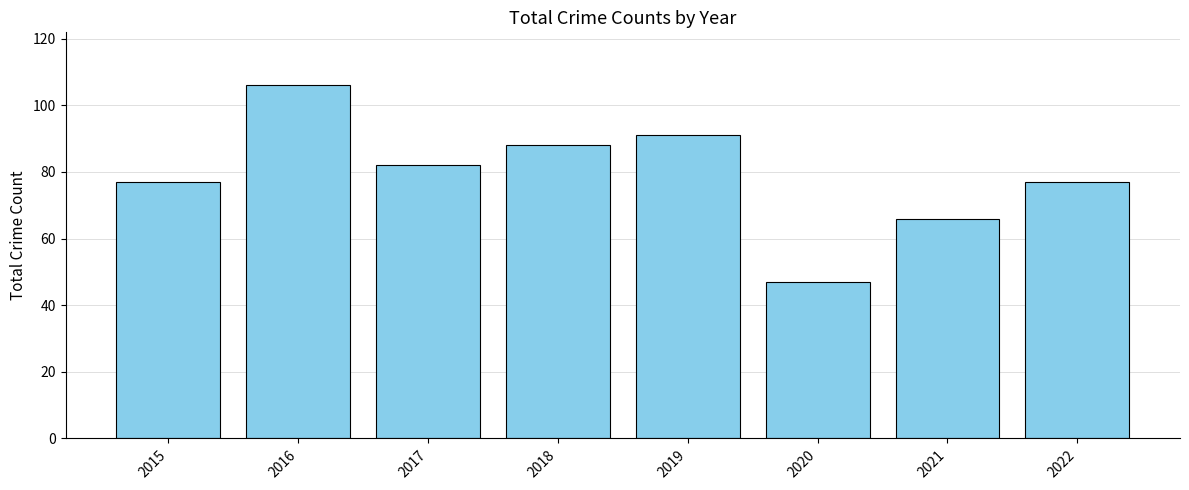

Reading right to left, extract all data points from this chart.

2022=77	2021=66	2020=47	2019=91	2018=88	2017=82	2016=106	2015=77